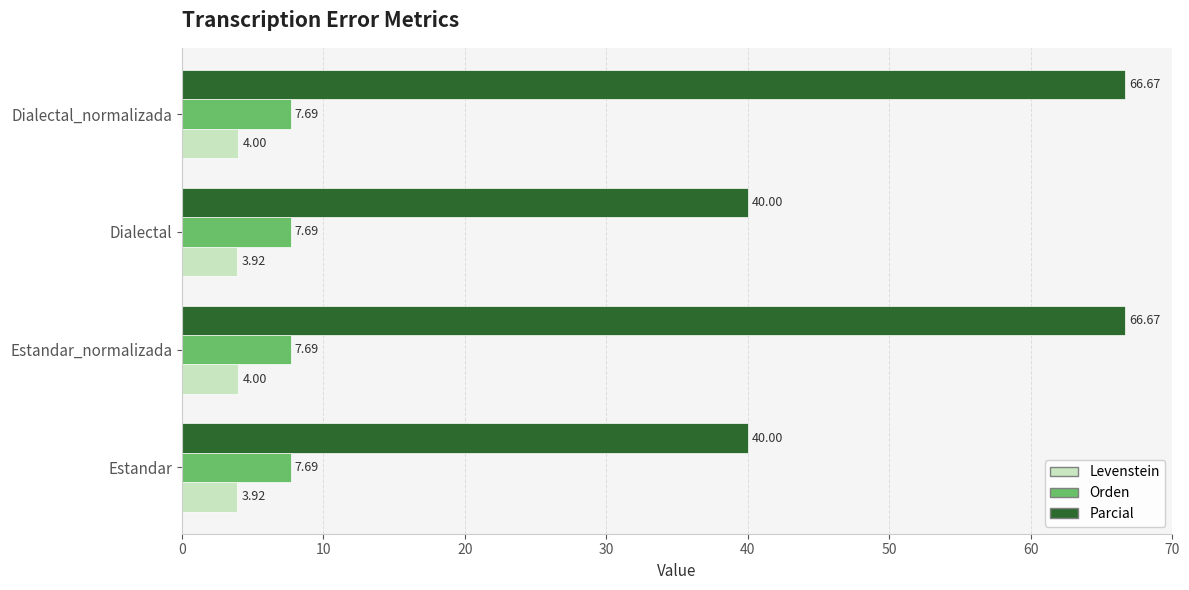

Which series has the largest range (max minus min)?

Parcial